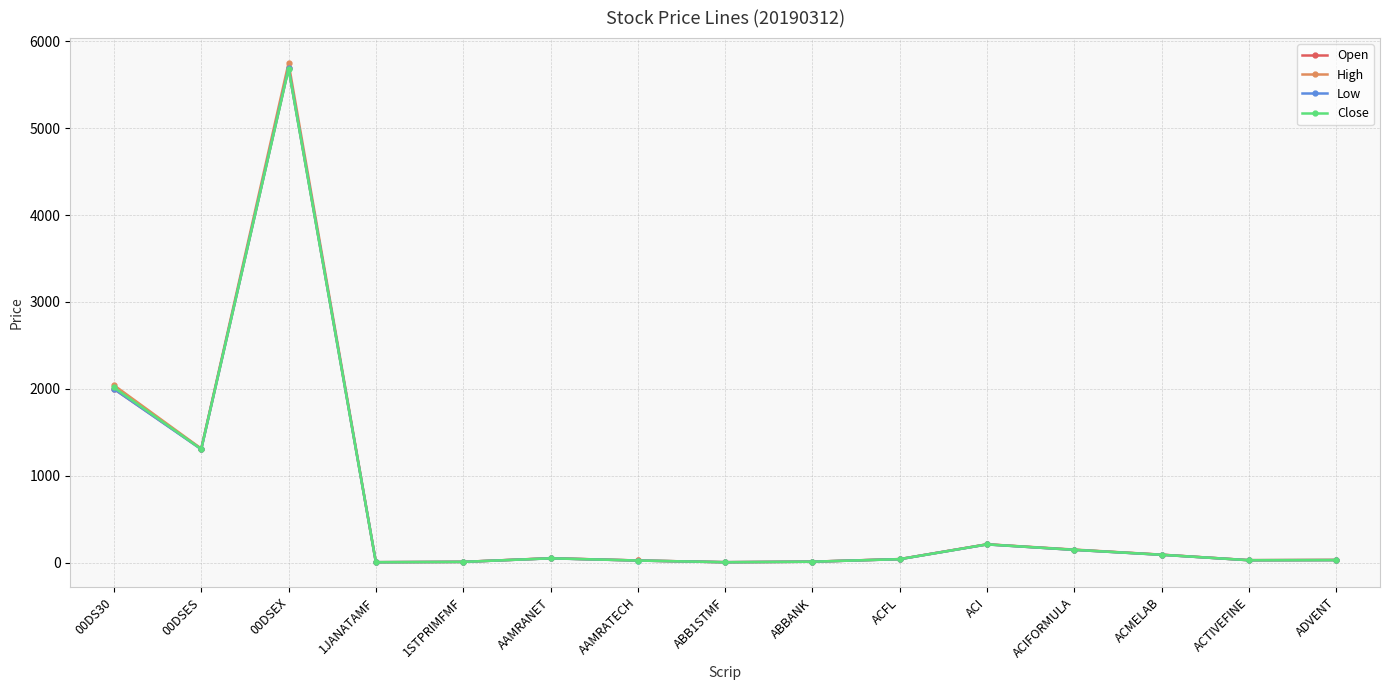

What is the label of the 8th point from the right?

ABB1STMF